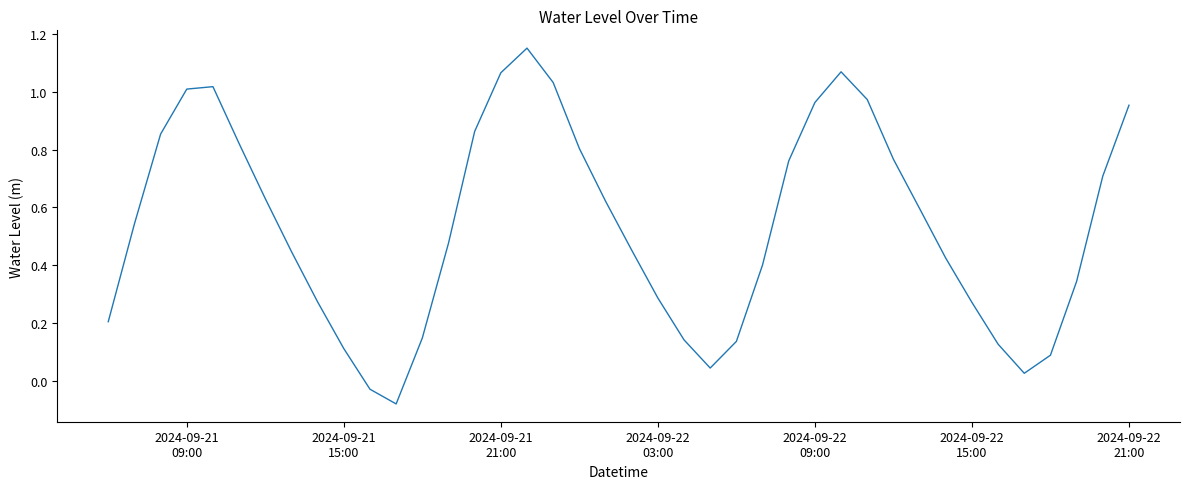

How many lines are shown in the chart?

1